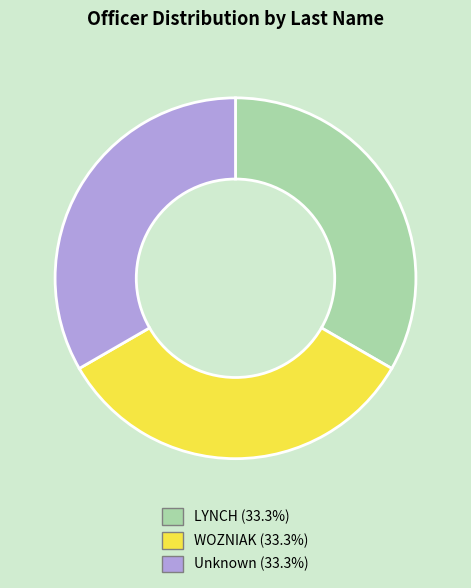

Does LYNCH account for over 50% of the chart?

No